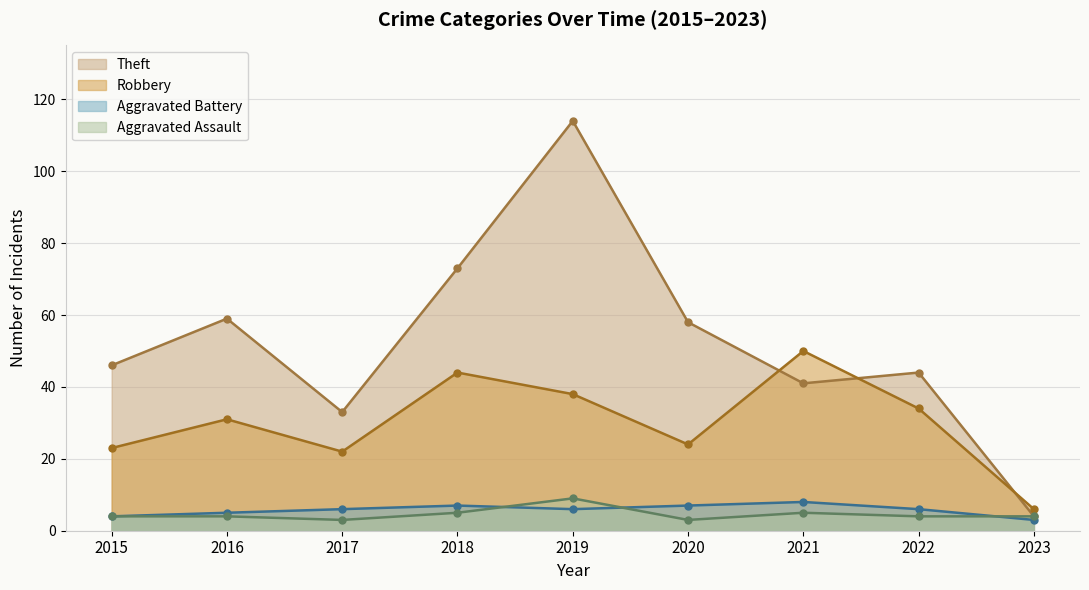

The Robbery series shows 34 at 2022. True or false?

True